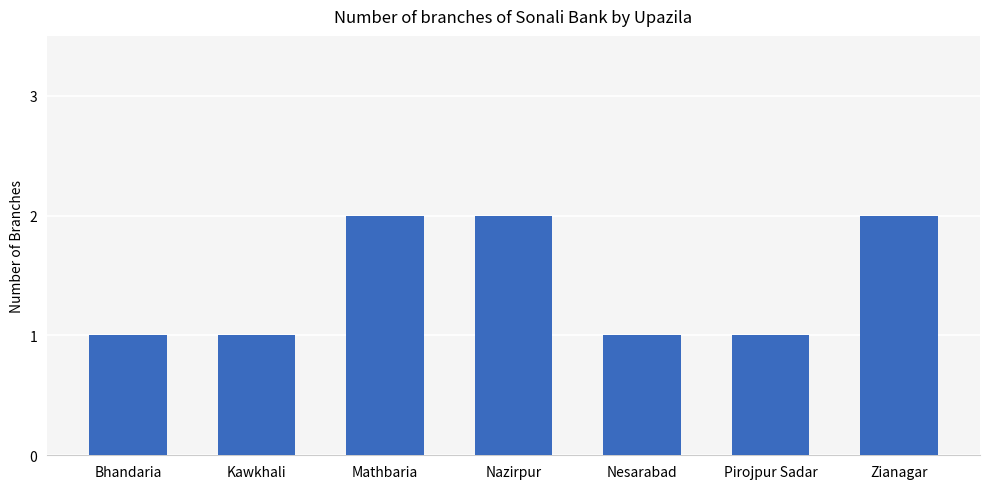

Reading right to left, what are all the values shown in this chart?

2	1	1	2	2	1	1